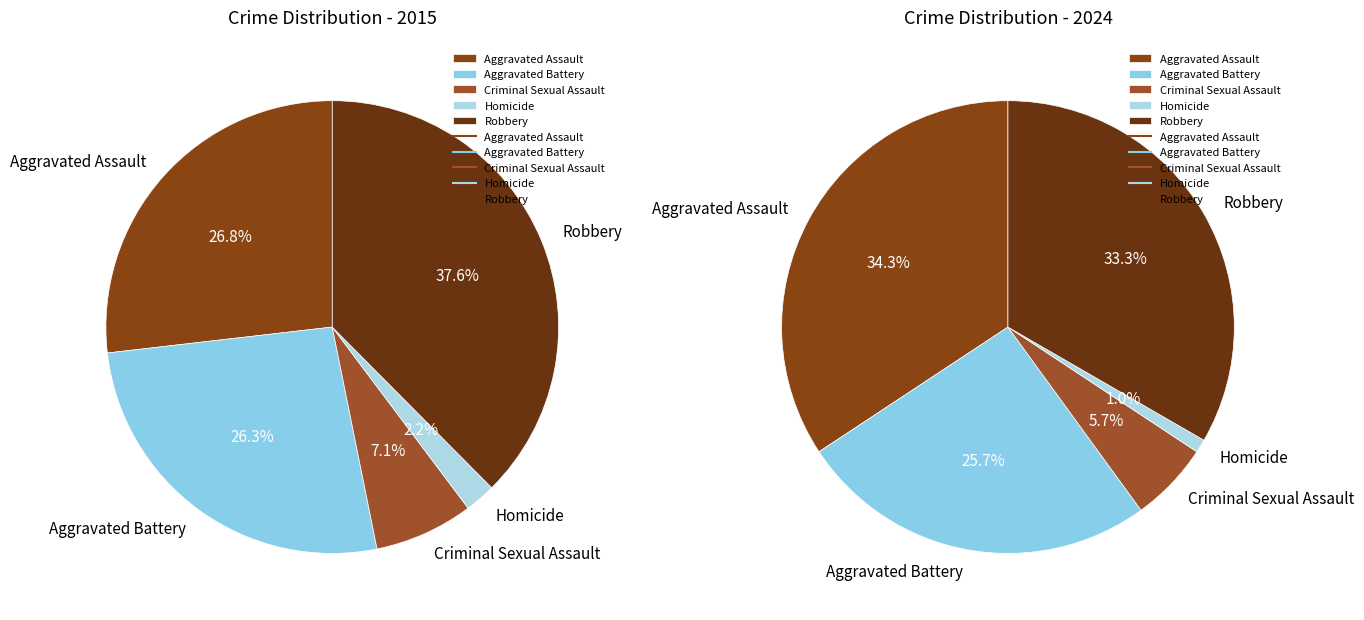

To the nearest percent, what is the combined percentage of Homicide and Aggravated Battery?

27%